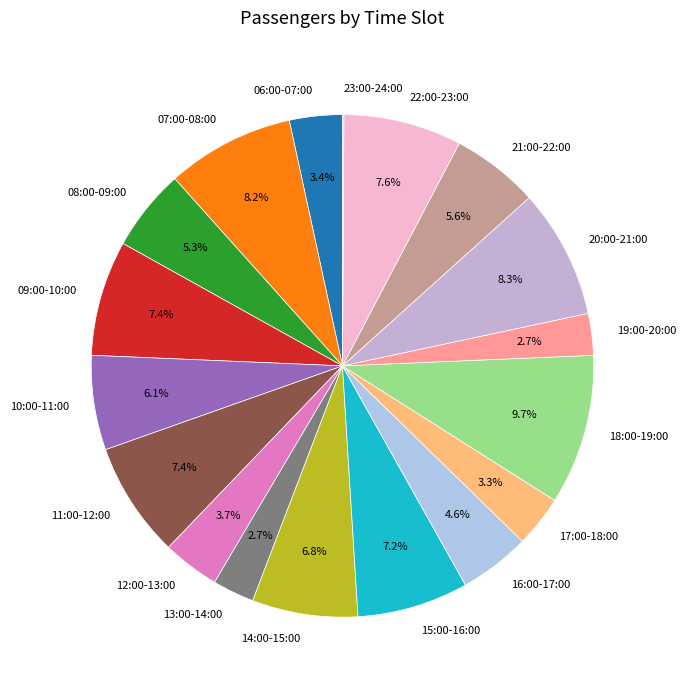

What is the ratio of the value at 10:00-11:00 to the value at 06:00-07:00?

1.8